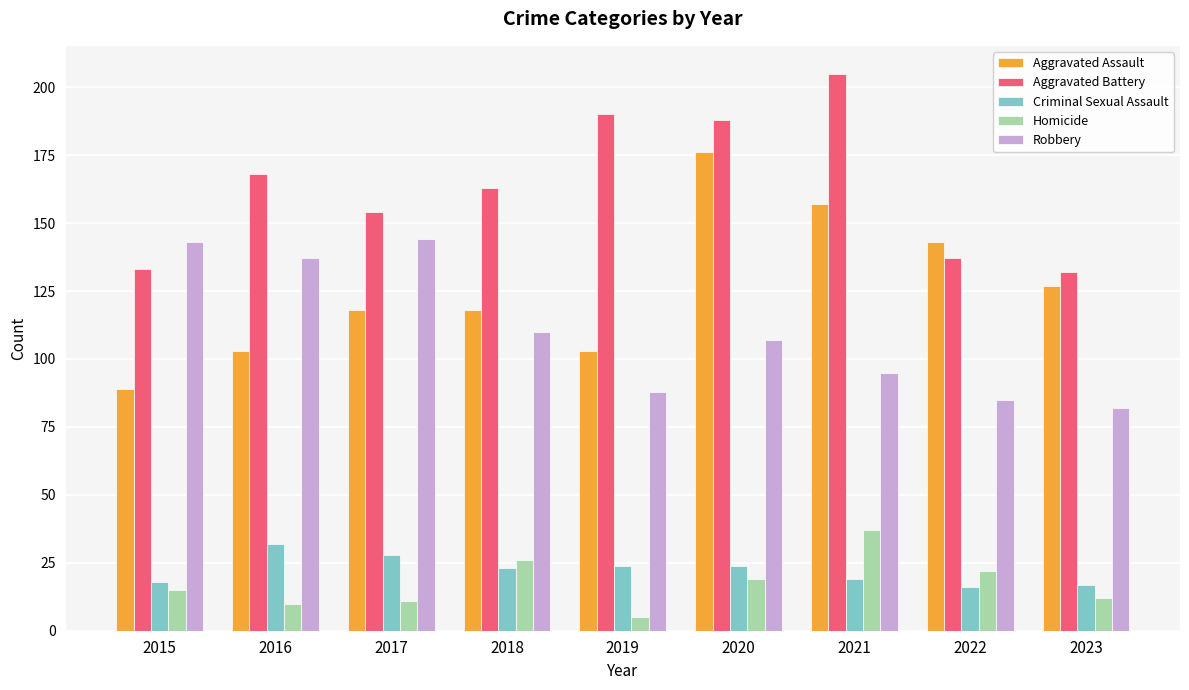

Which category has the lowest value across all series?

2019